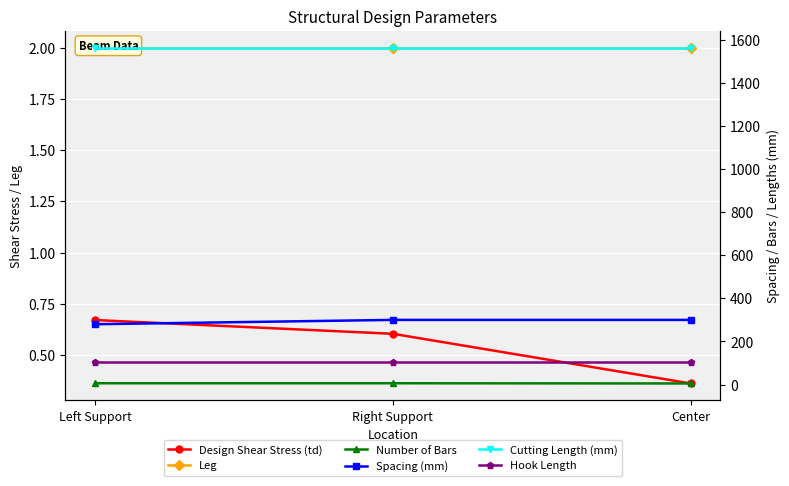

Which series changed the most between Right Support and Center?

Number of Bars